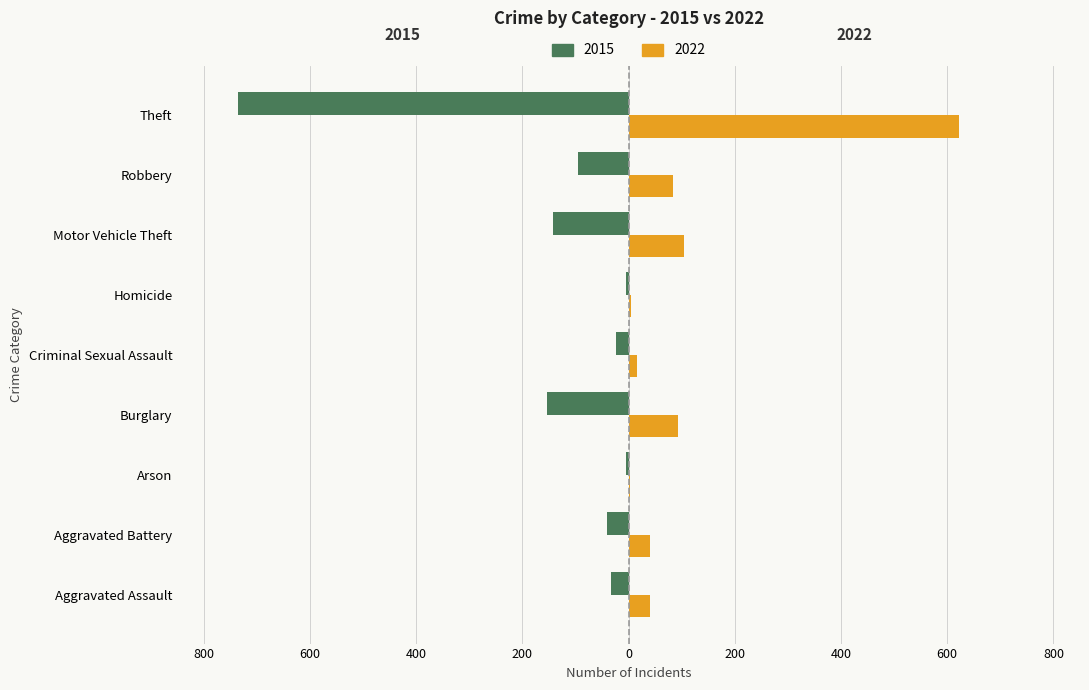

What are all the series names shown in the legend?

2015, 2022